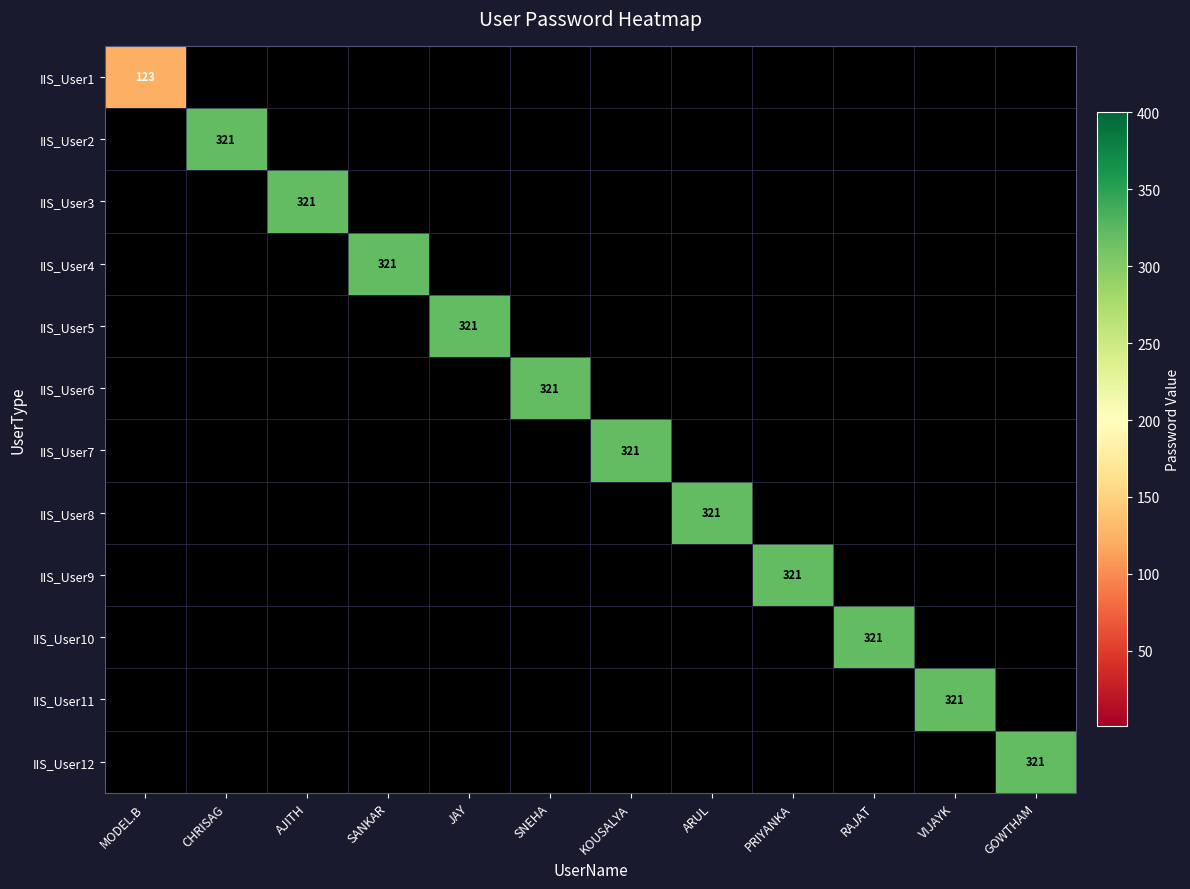

What is the difference between the highest and lowest values at VIJAYK?

321